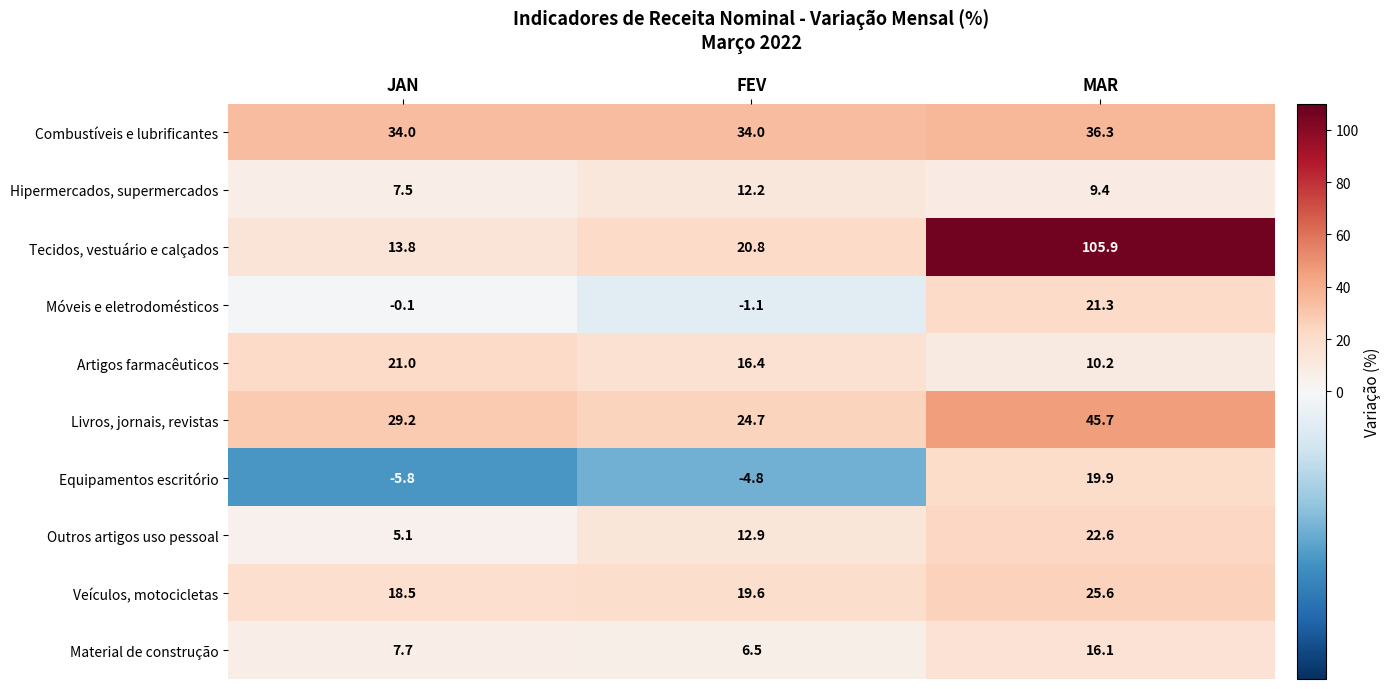

Count the number of data series in this chart.

10